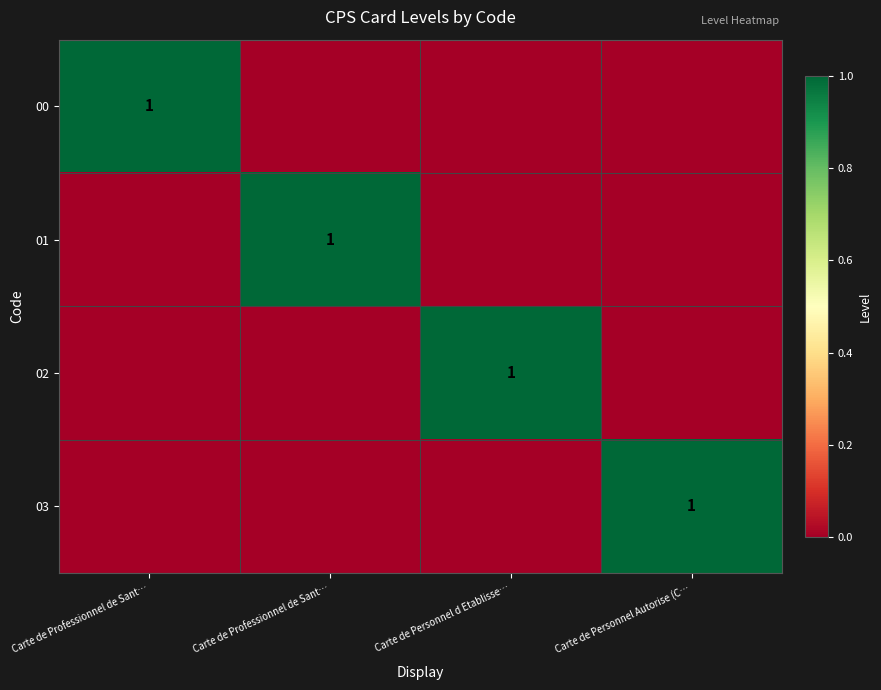

At which category is the sum across all series the highest?

Carte de Professionnel de Sant…